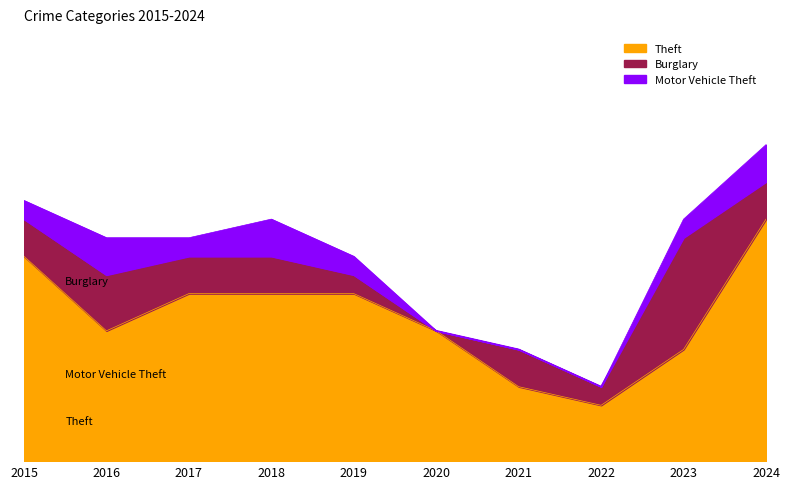

At which category does Theft reach its first local valley?

2016